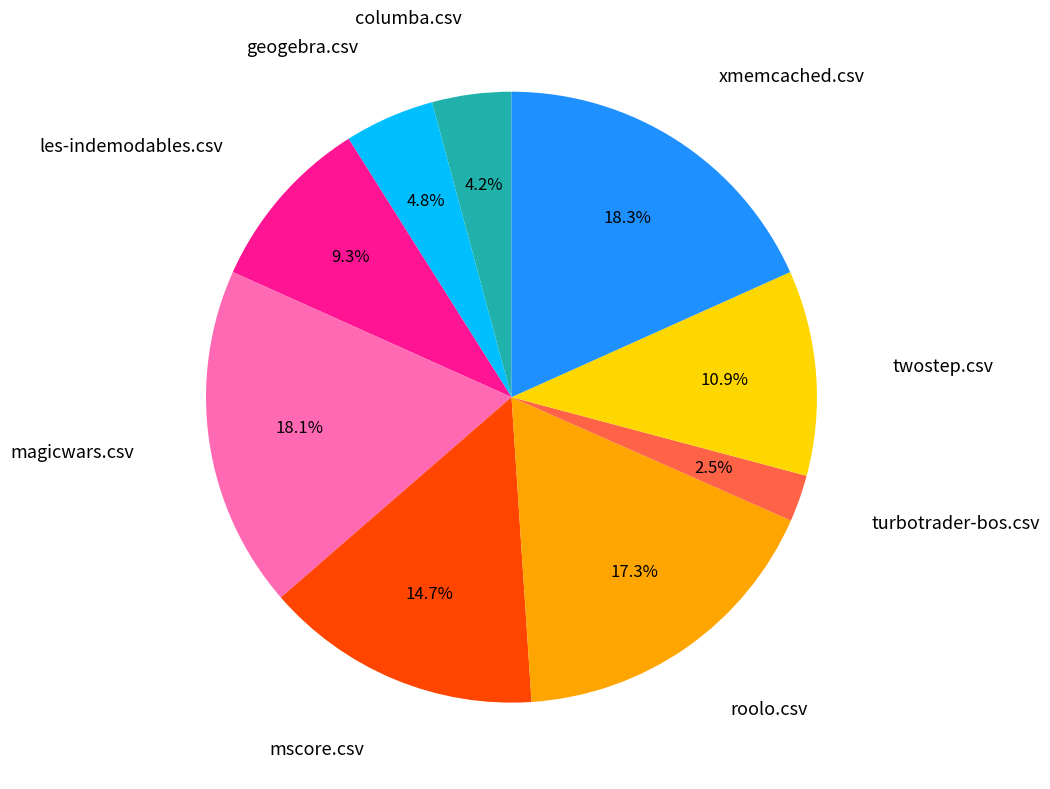

How many slices are in this pie chart?

9